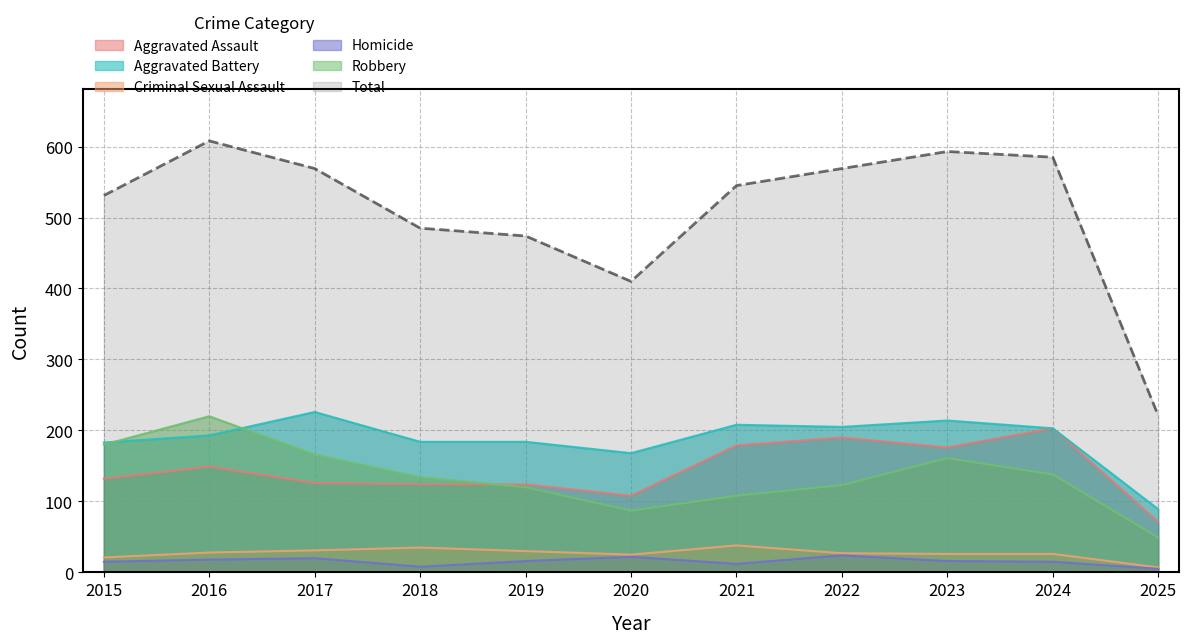

Which series has the largest range (max minus min)?

Total